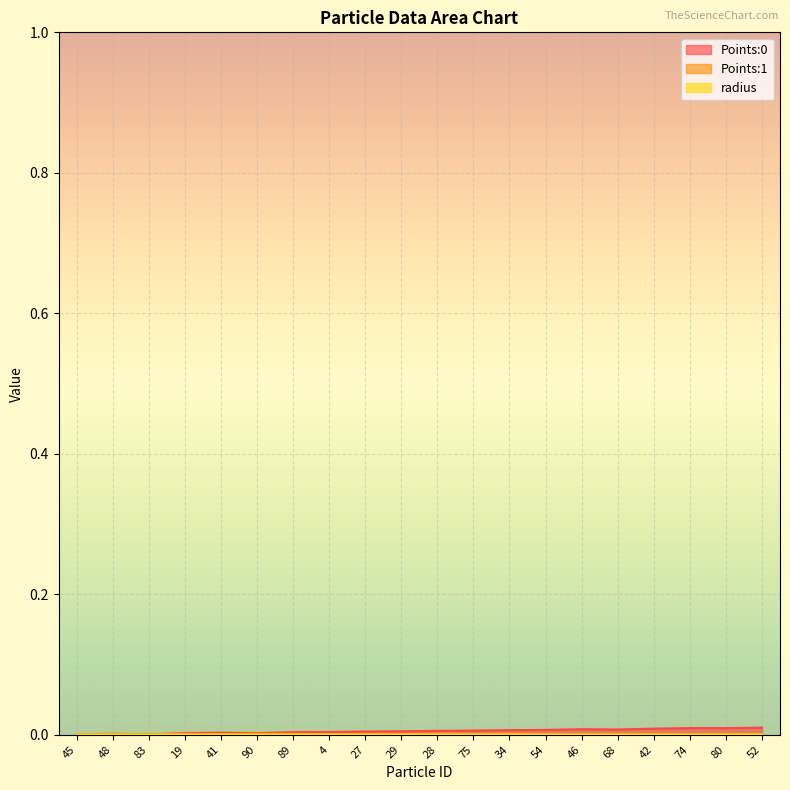

Reading right to left, list all the values displayed in this chart.

Points:0: 0.0	0.0	0.0	0.0	0.0	0.0	0.0	0.0	0.0	0.0	0.0	0.0	0.0	0.0	0.0	0.0	0.0	0.0	0.0	0.0
Points:1: 0.0	0.0	0.0	0.0	0.0	0.0	0.0	0.0	0.0	0.0	0.0	0.0	0.0	0.0	0.0	0.0	0.0	0.0	0.0	0.0
radius: 0.0	0.0	0.0	0.0	0.0	0.0	0.0	0.0	0.0	0.0	0.0	0.0	0.0	0.0	0.0	0.0	0.0	0.0	0.0	0.0